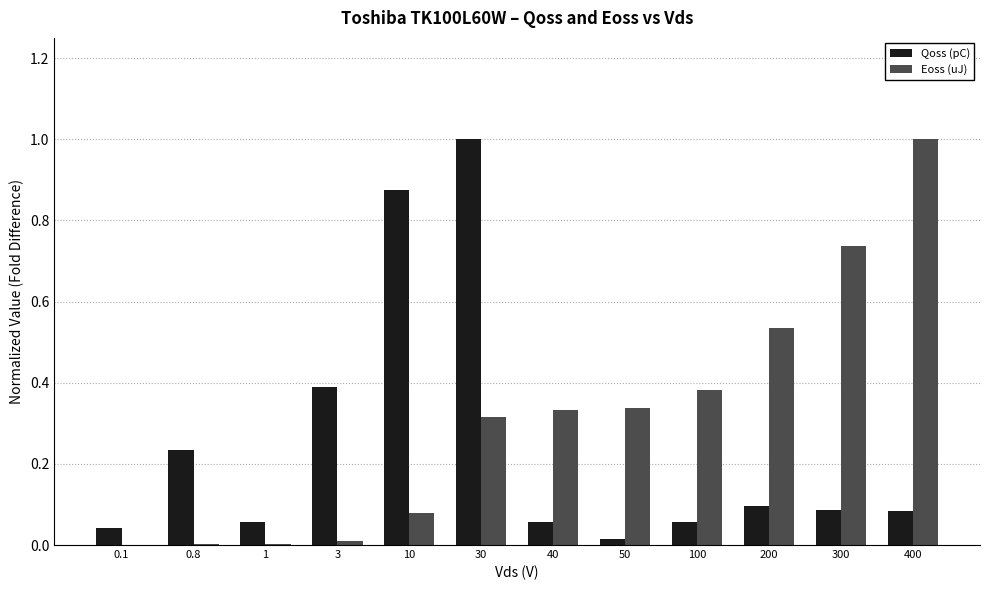

Is the value of Eoss (uJ) at 30 greater than the value of Qoss (pC) at 40?

Yes